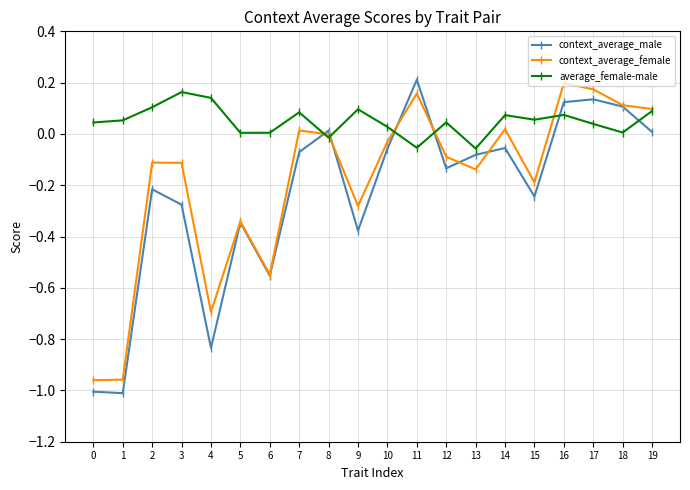

How many series are shown in this chart?

3